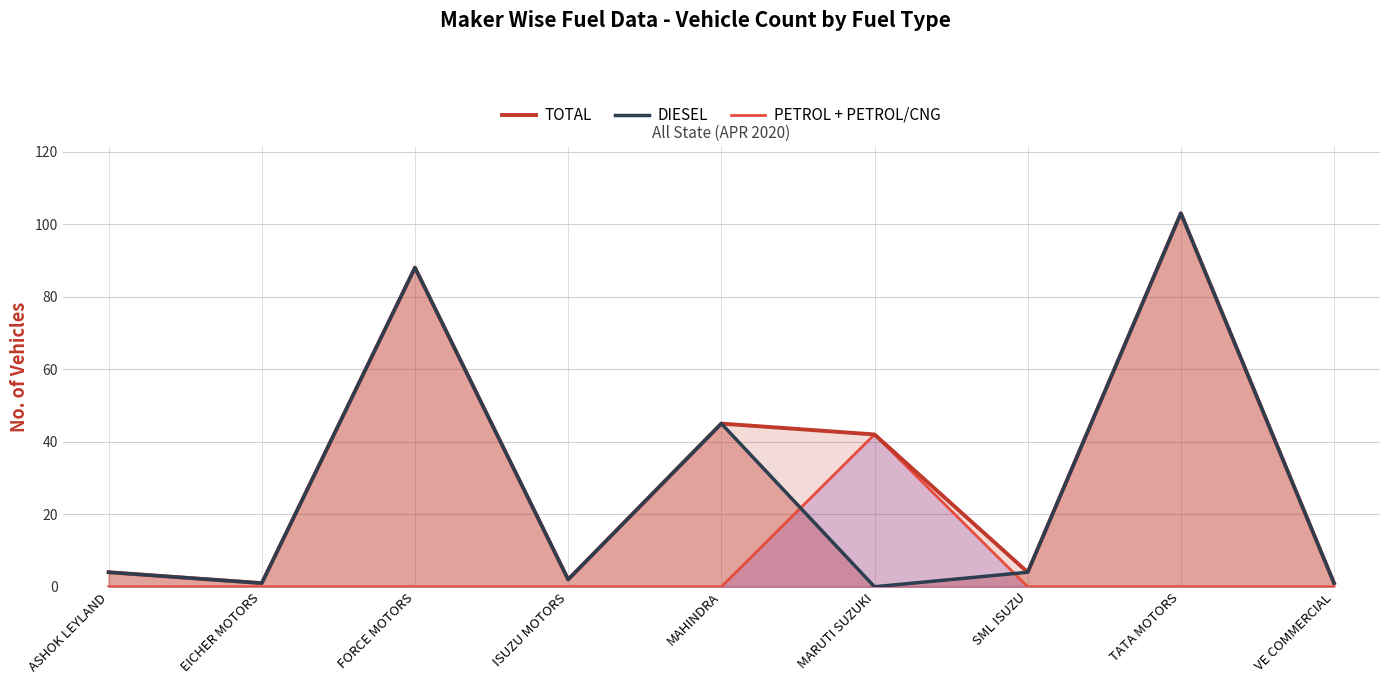

Reading left to right, what are all the values shown in this chart?

TOTAL: ASHOK LEYLAND=4	EICHER MOTORS=1	FORCE MOTORS=88	ISUZU MOTORS=2	MAHINDRA=45	MARUTI SUZUKI=42	SML ISUZU=4	TATA MOTORS=103	VE COMMERCIAL=1
DIESEL: ASHOK LEYLAND=4	EICHER MOTORS=1	FORCE MOTORS=88	ISUZU MOTORS=2	MAHINDRA=45	MARUTI SUZUKI=0	SML ISUZU=4	TATA MOTORS=103	VE COMMERCIAL=1
PETROL + PETROL/CNG: ASHOK LEYLAND=0	EICHER MOTORS=0	FORCE MOTORS=0	ISUZU MOTORS=0	MAHINDRA=0	MARUTI SUZUKI=42	SML ISUZU=0	TATA MOTORS=0	VE COMMERCIAL=0